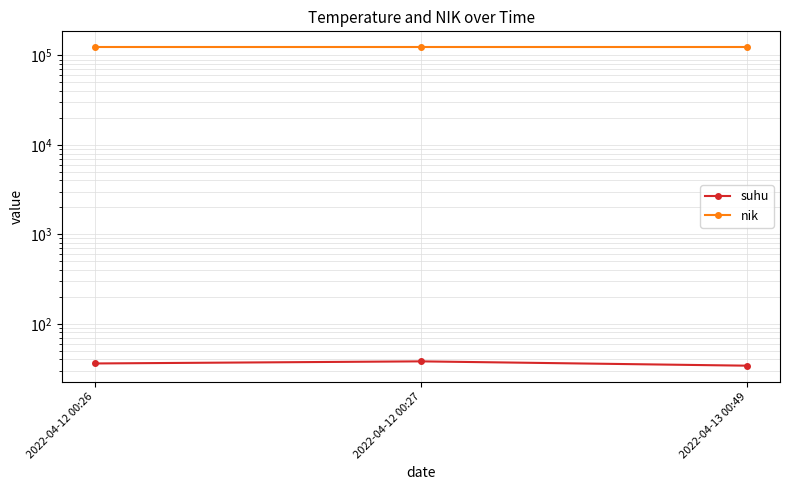

At how many categories does at least one series exceed 64600?

3